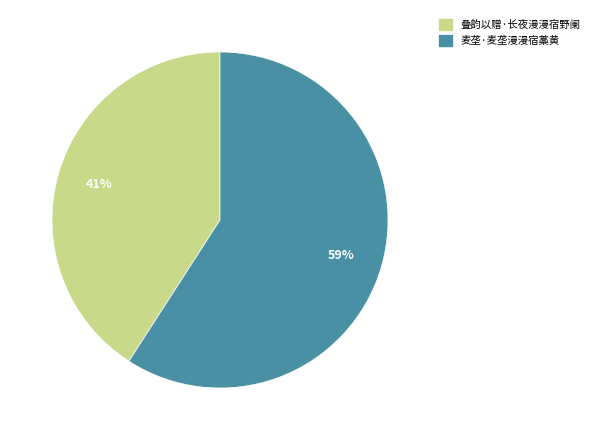

Between 麦垄·麦垄漫漫宿藁黄 and 叠韵以赠·长夜漫漫宿野阑, which is larger?

麦垄·麦垄漫漫宿藁黄